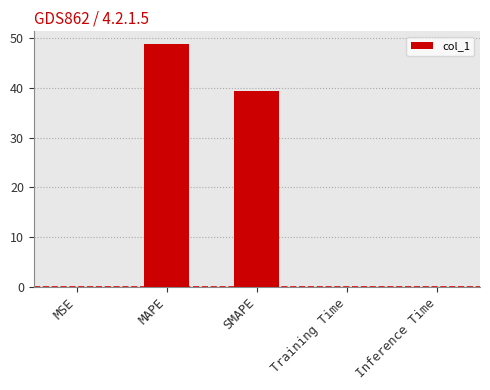

What is the sum of all values?

88.3